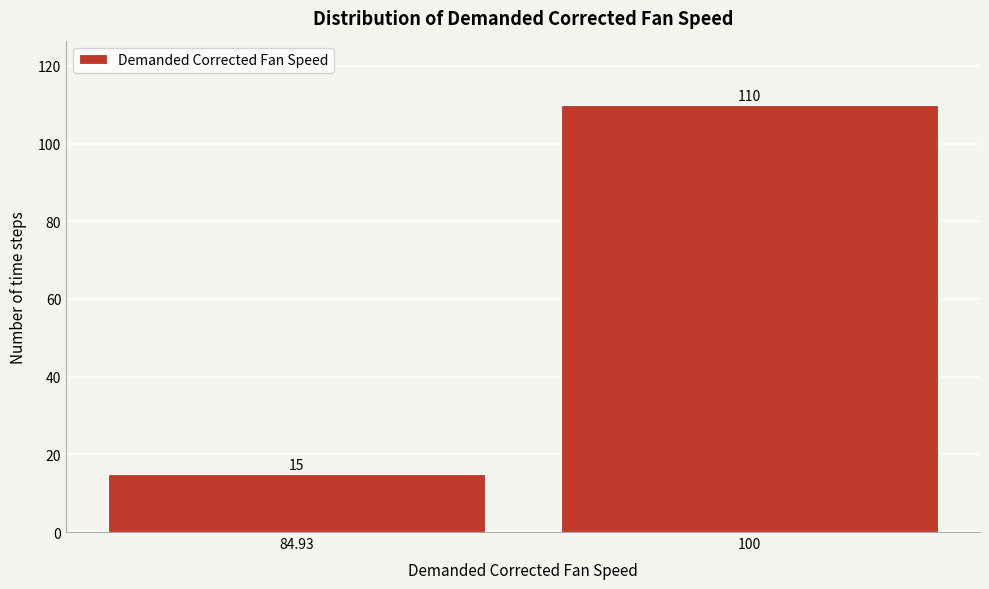

Reading left to right, what are all the values shown in this chart?

15	110